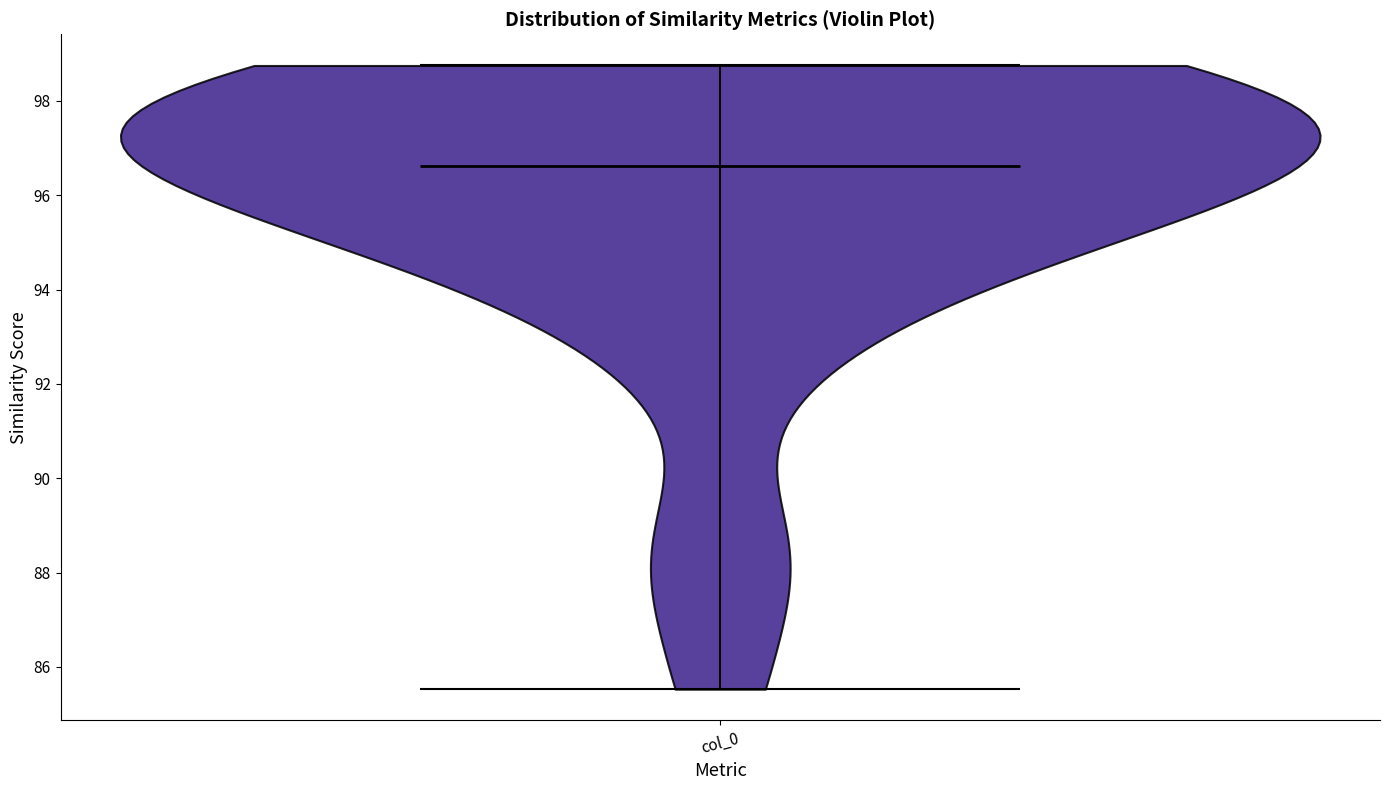

What is the lowest point the violin for col_0 reaches on the y-axis? The values are not printed on the chart, so give them approximately, as read against the axis.

85.6